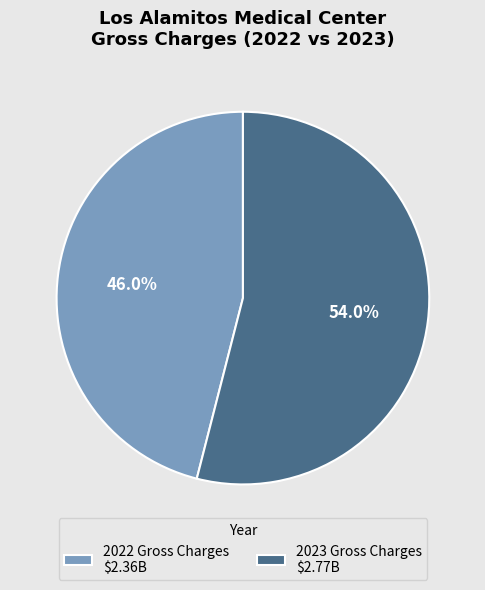

To the nearest percent, what is the difference between the 2022 Gross Charges and 2023 Gross Charges slice percentages?

8%